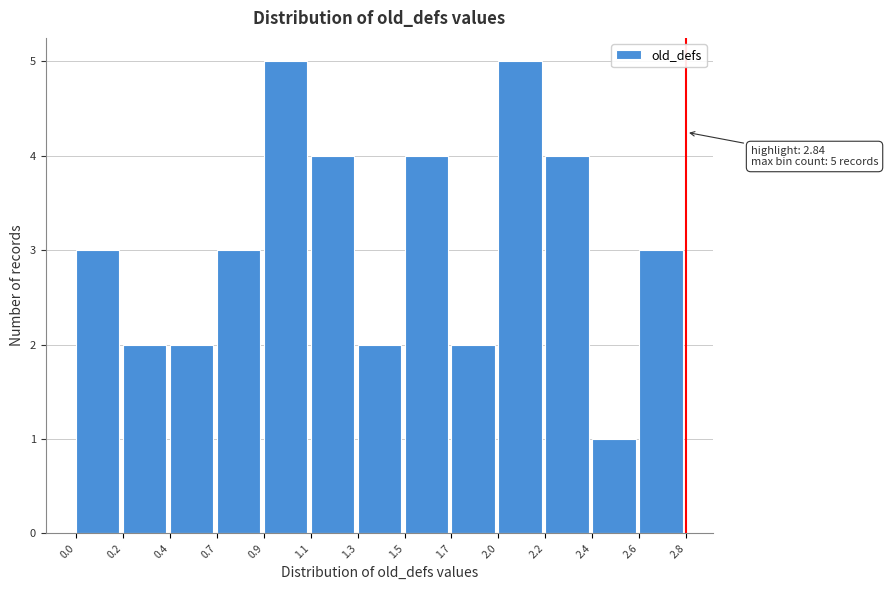

Reading left to right, extract all data points from this chart.

0.0=3	0.2=2	0.4=2	0.7=3	0.9=5	1.1=4	1.3=2	1.5=4	1.7=2	2.0=5	2.2=4	2.4=1	2.6=3